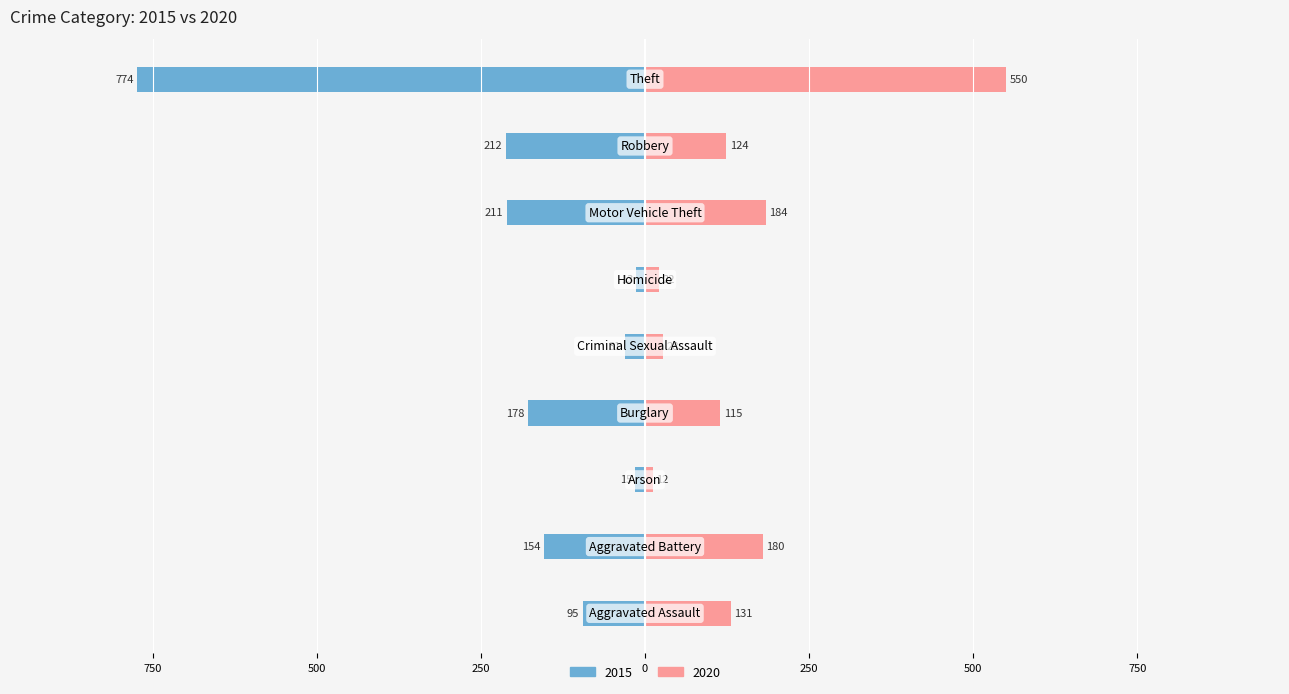

Is it true that 2015 equals -154 at Aggravated Battery?

True